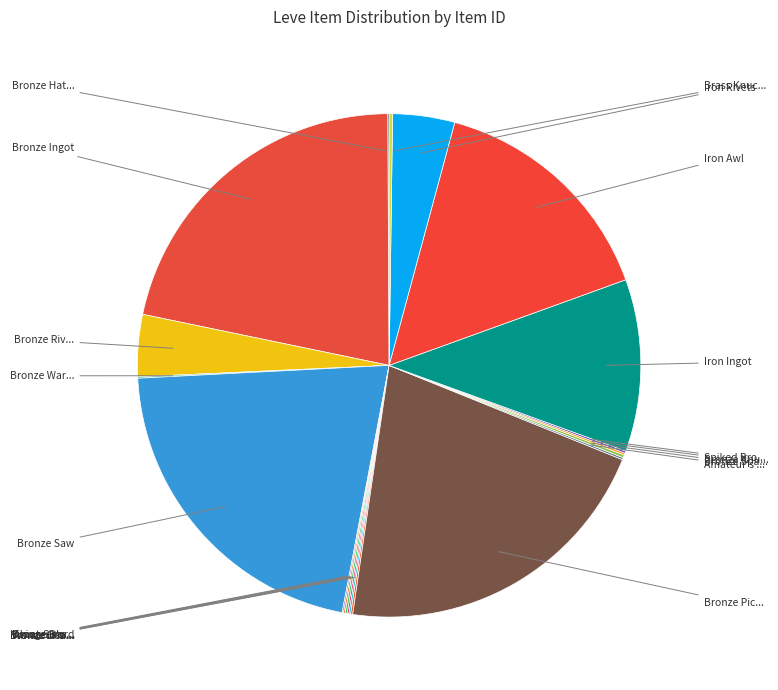

Rank the categories by value from highest to lowest.

Bronze Ingot, Bronze Pickaxe, Bronze Saw, Iron Awl, Iron Ingot, Iron Rivets, Bronze Rivets, Brass Knuckles, Bronze Spatha, Spiked Bronze Labrys, Amateur's Cross-pein Hammer, Bronze Knuckles, Viking Sword, Bronze Chaser Hammer, Amateur's Culinary Knife, Bronze Head Knife, Amateur's Mortar, Bronze Hatchet, Bronze War Axe, Bronze Bastard Sword